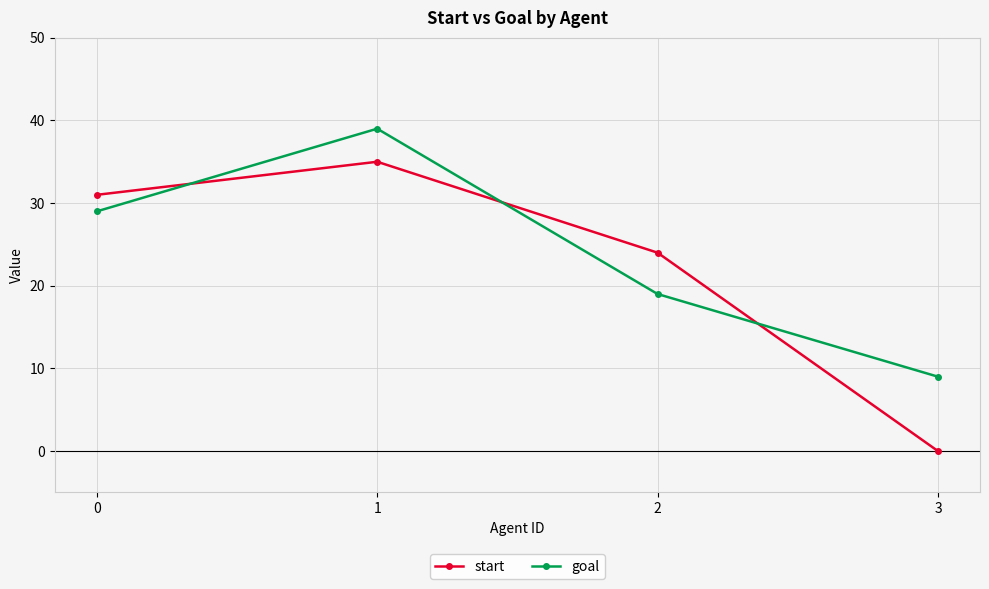

The goal series shows 9 at 3. True or false?

True